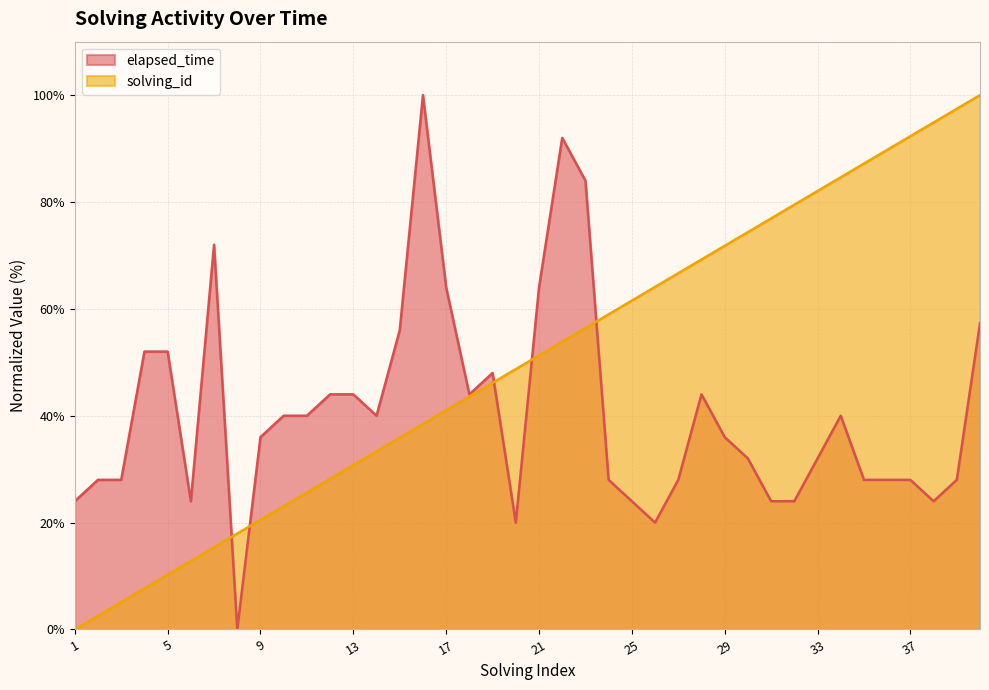

Read the solving_id value at 37.

92.3